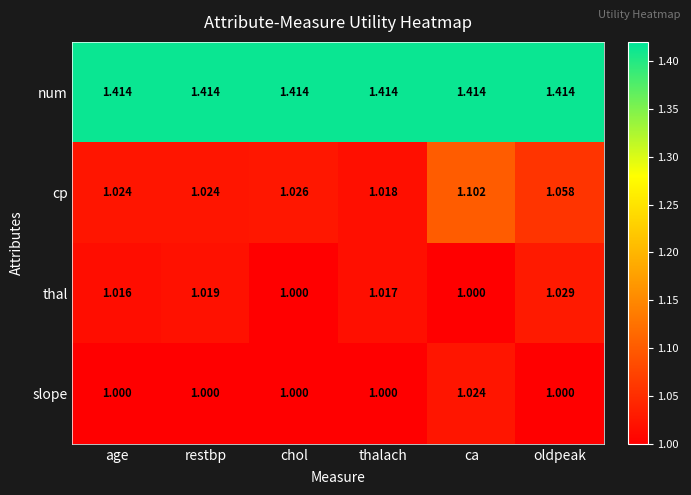

Between restbp and oldpeak, which series saw the biggest shift?

cp